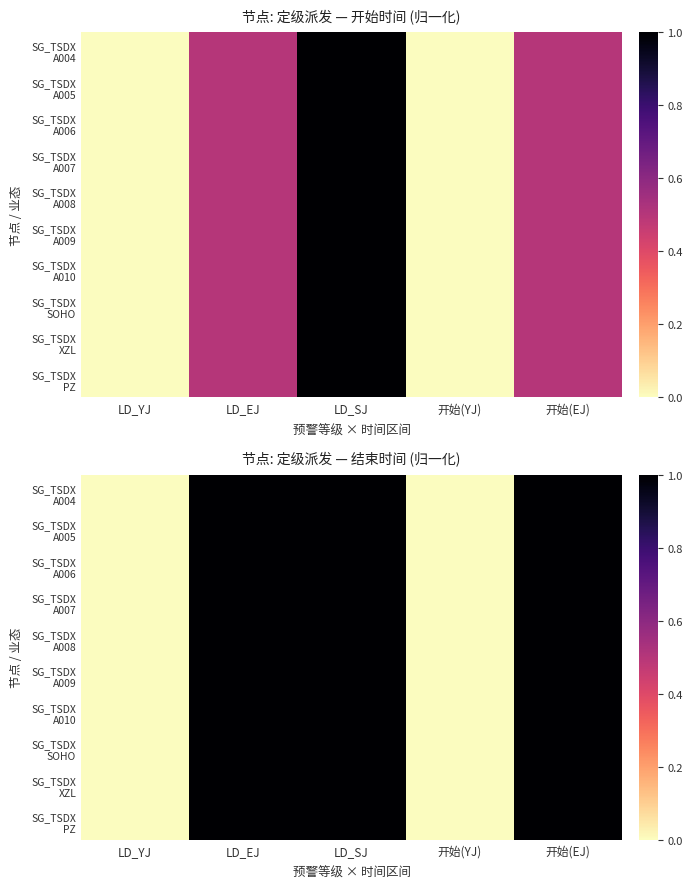

At which category is the sum across all series the highest?

LD_EJ